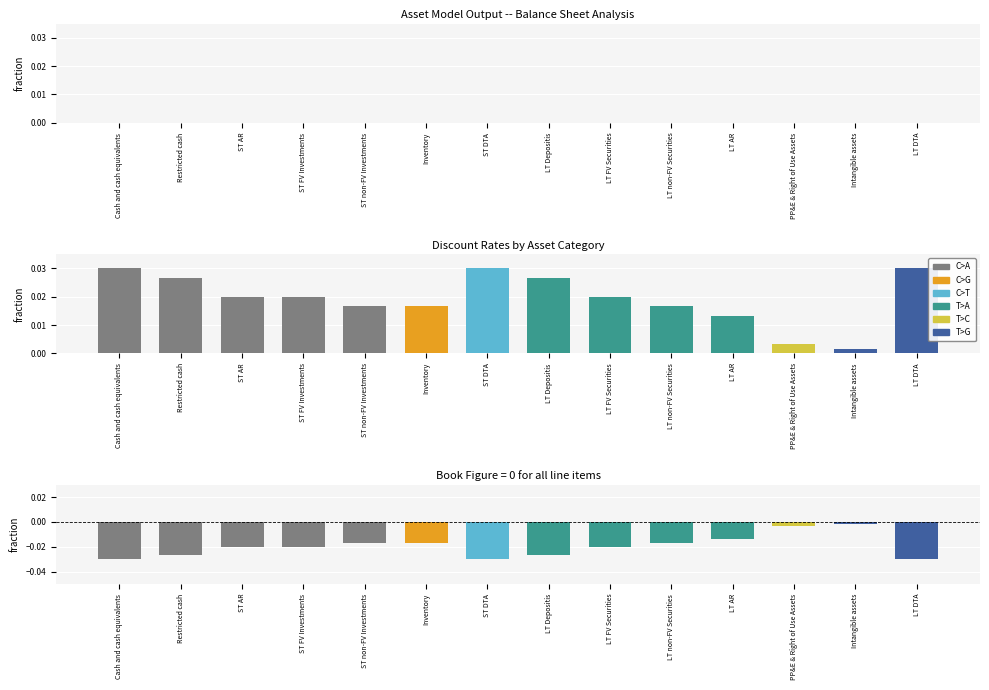

Between Cash and cash equivalents and LT FV Securities, which is larger?

Cash and cash equivalents